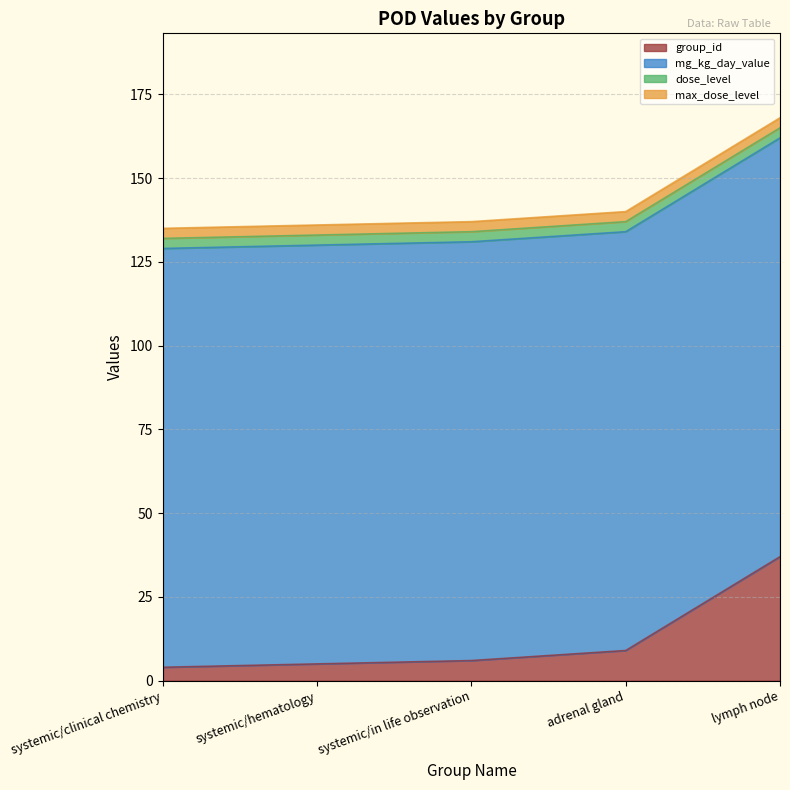

What is the difference between the second highest and minimum values in the group_id series?

5